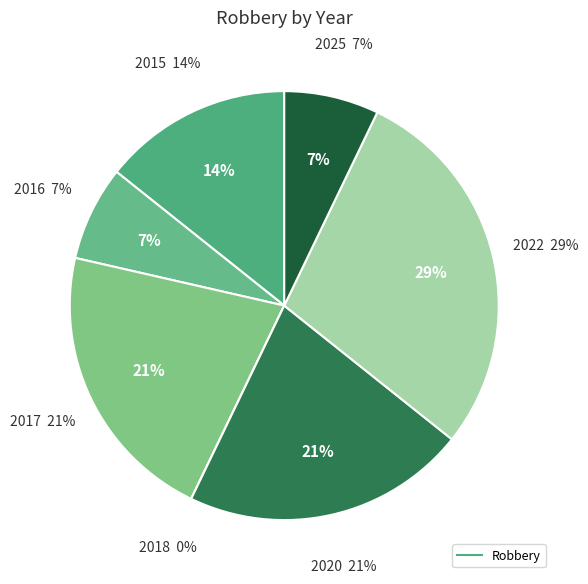

What percentage do 2015 and 2022 together represent?

42.9%